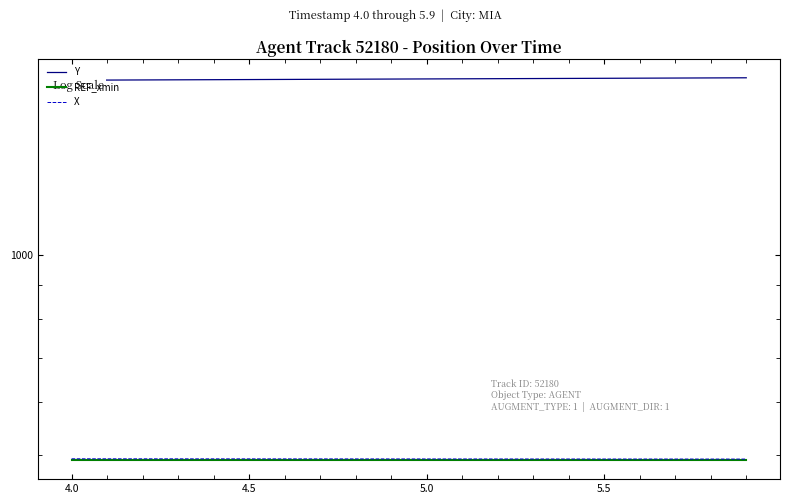

True or false: Y and REF_xmin cross at least once.

False